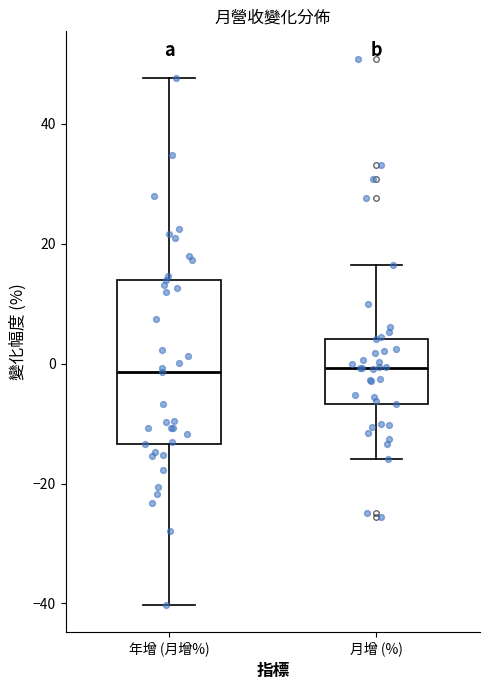

Which box is the tallest, from its lower edge to its upper edge?

年增 (月增%)